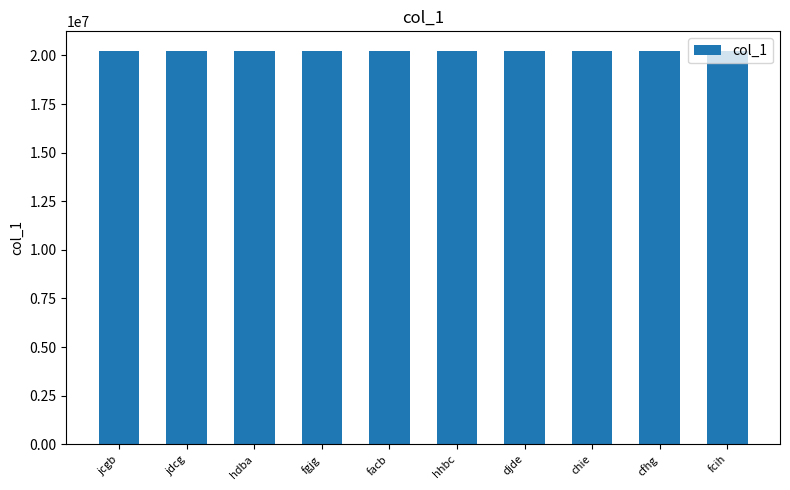

How many series are shown in this chart?

1